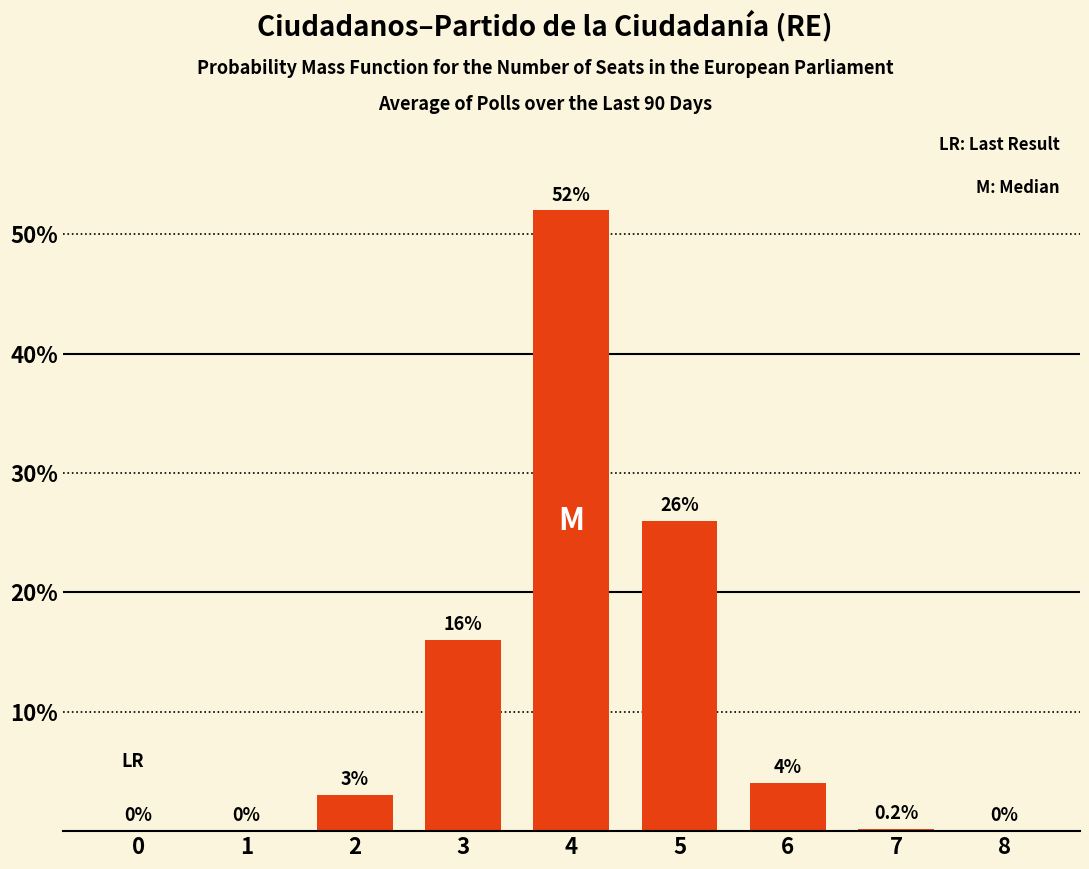

Is it true that the value at 1 is 0.0?

True